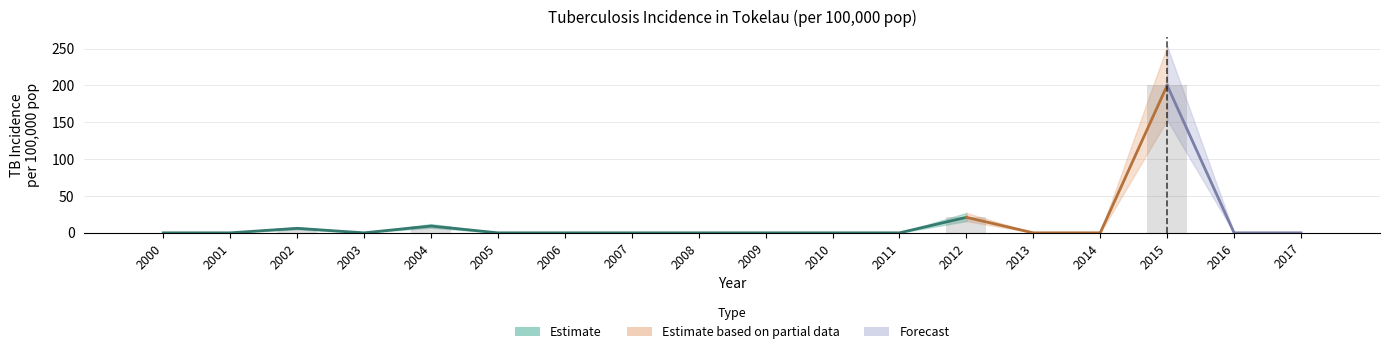

Does the chart contain any negative values?

No